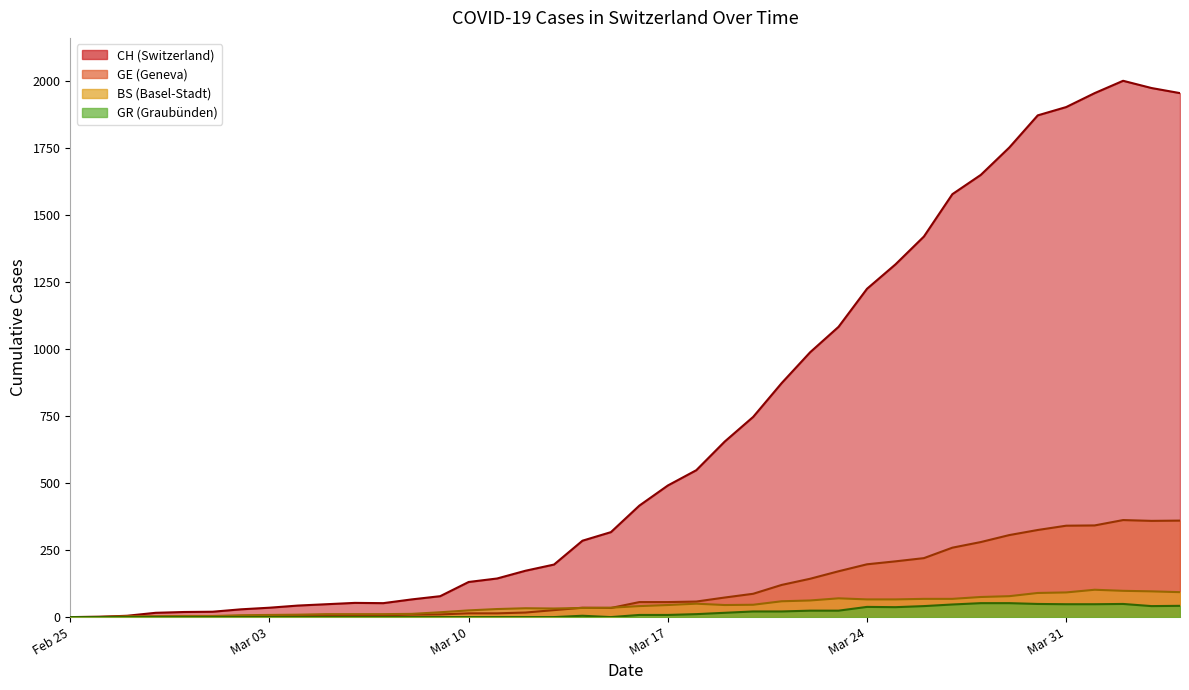

What is the maximum value shown in the chart?

2001